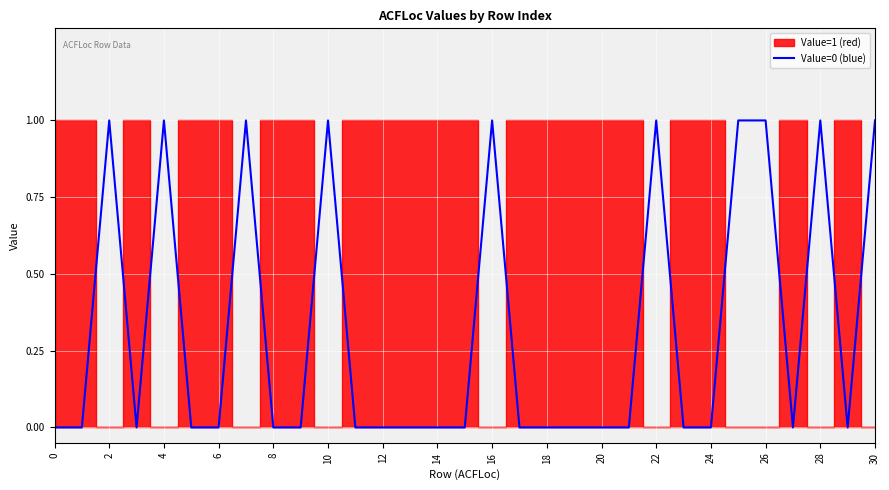

True or false: Value=0 (blue) has a value of 1 at 28.

True